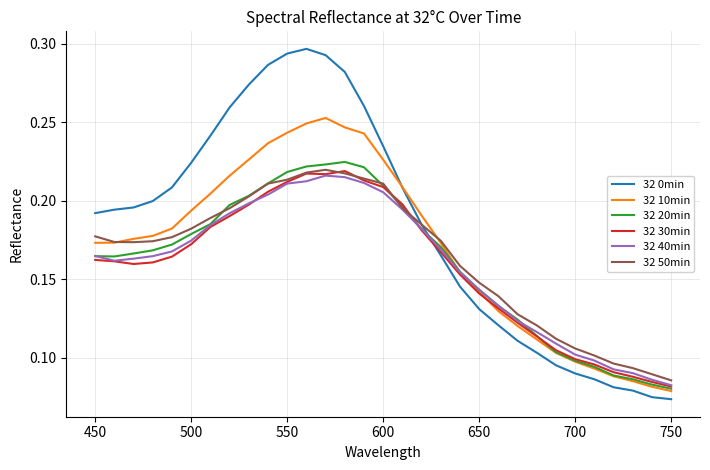

Which series has the widest spread of values?

32 0min